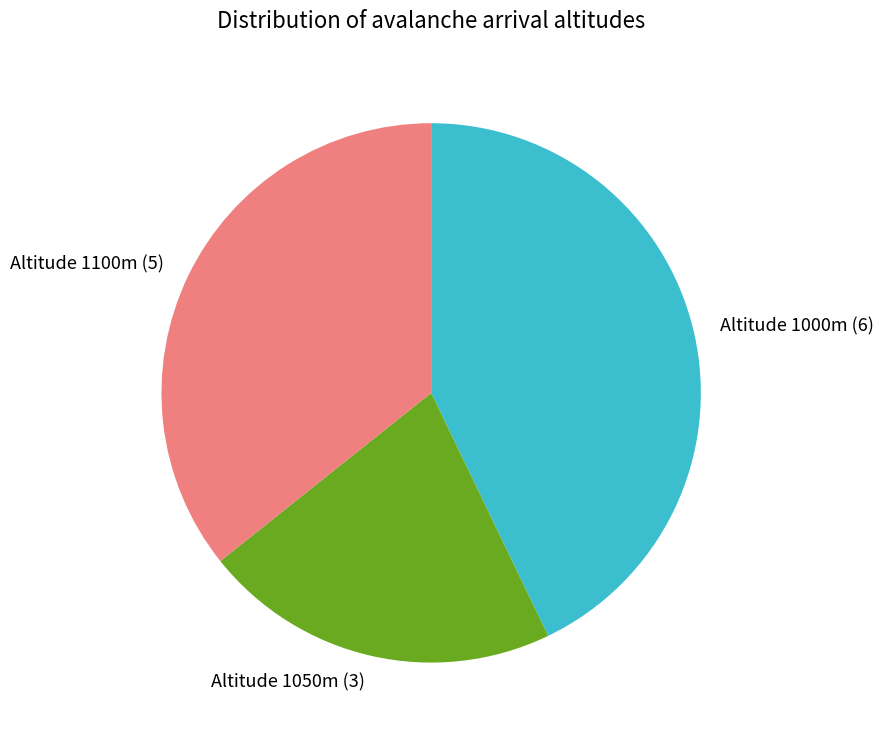

Combined, do Altitude 1100m (5) and Altitude 1050m (3) account for over 50%?

Yes